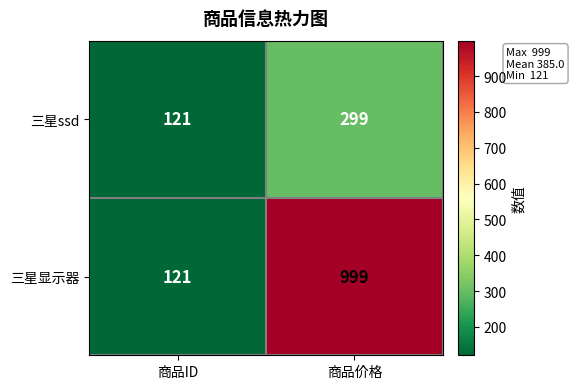

Which series changed the most between 商品ID and 商品价格?

三星显示器